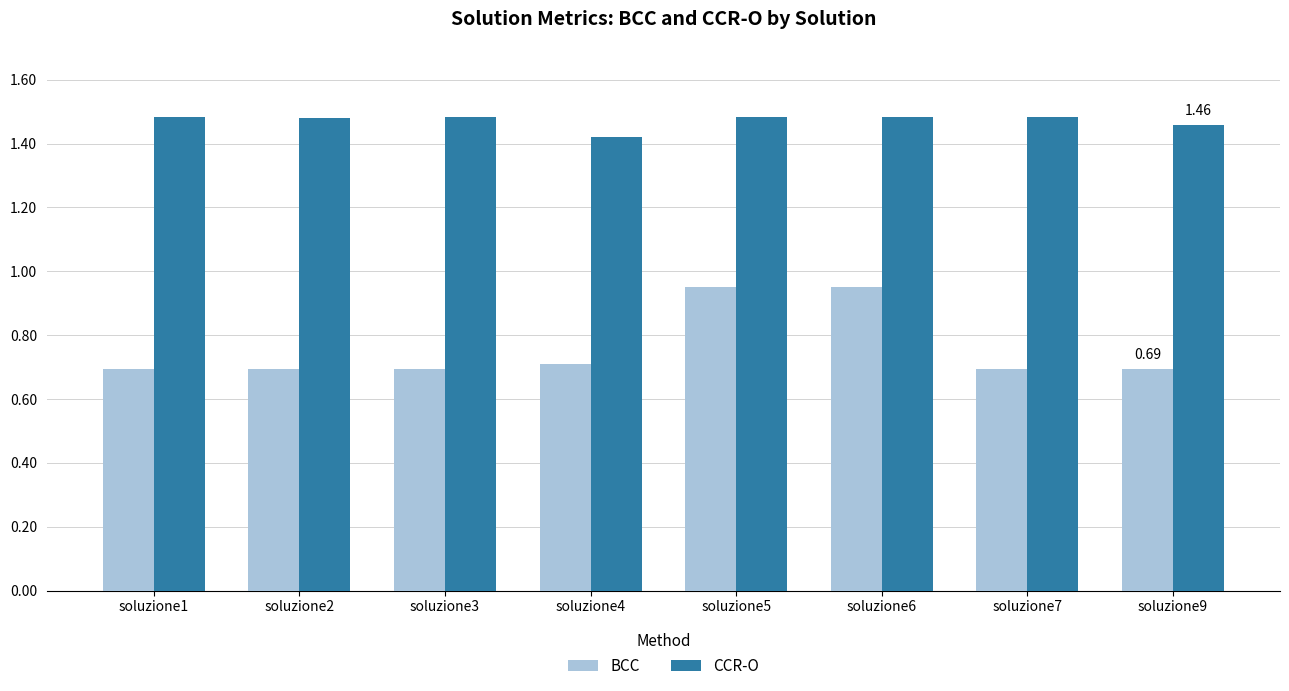

What is the difference between the maximum and second lowest values in the BCC series?

0.3